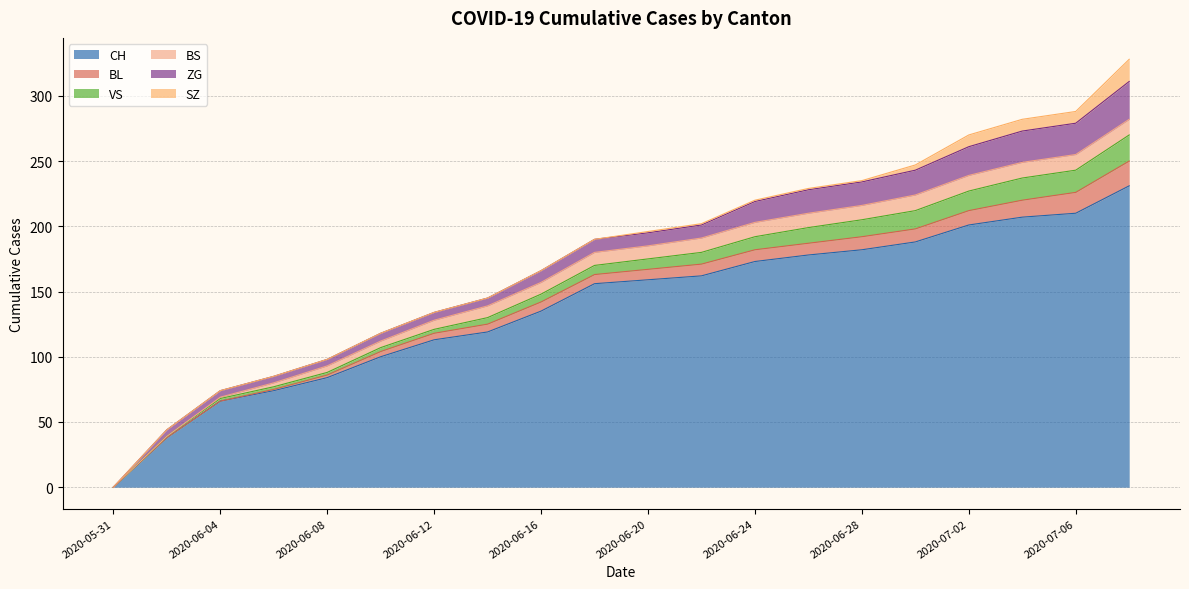

Does the chart display data point markers on the line(s)?

No